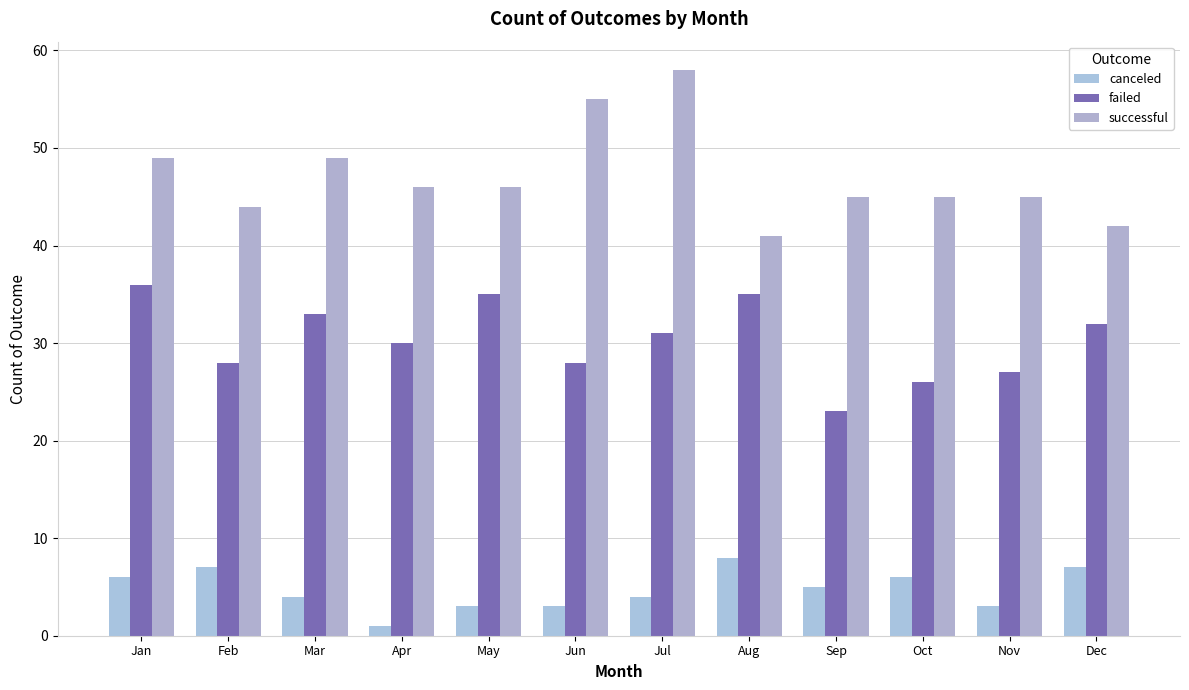

What is the difference between the maximum and minimum values in the canceled series?

7